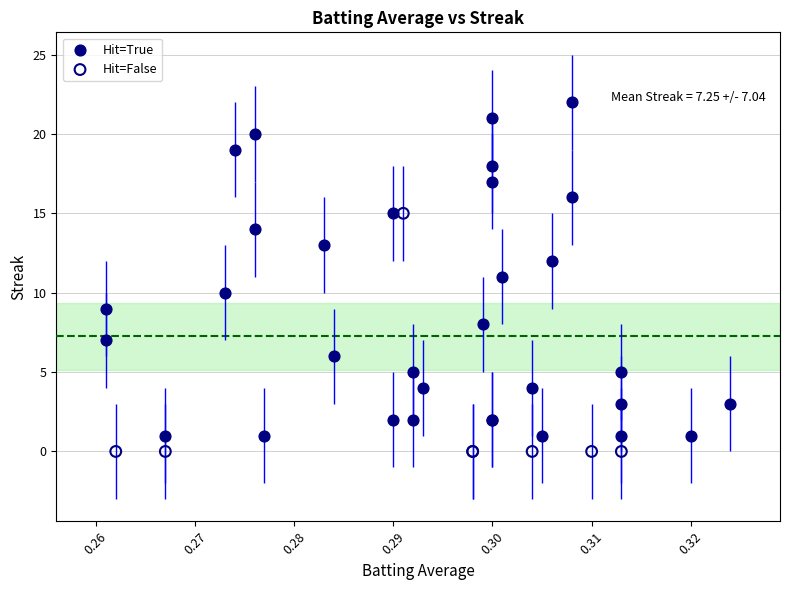

Which series reaches the maximum Y coordinate?

Hit=True